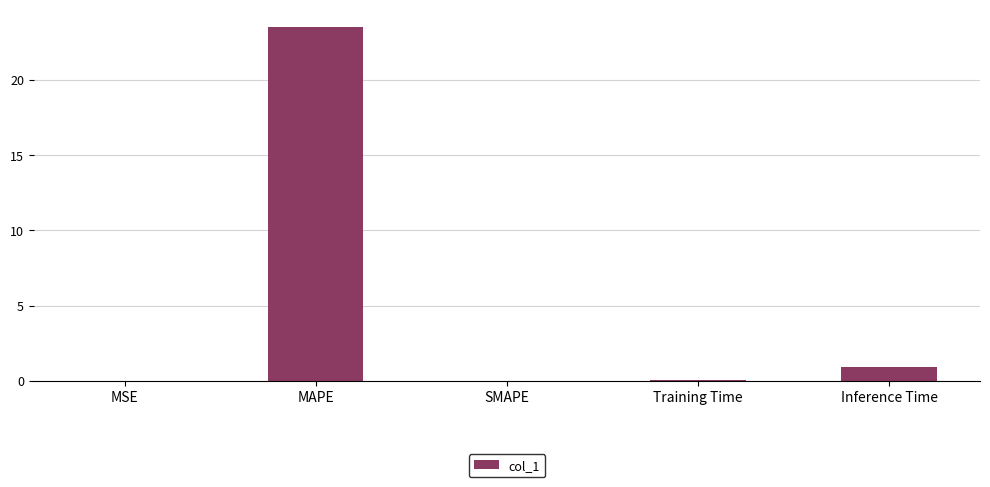

At which label is the value closest to 11?

Inference Time